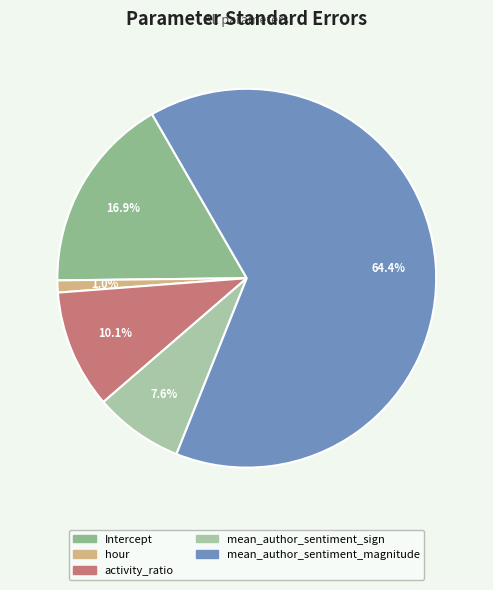

How many segments does this pie chart have?

5